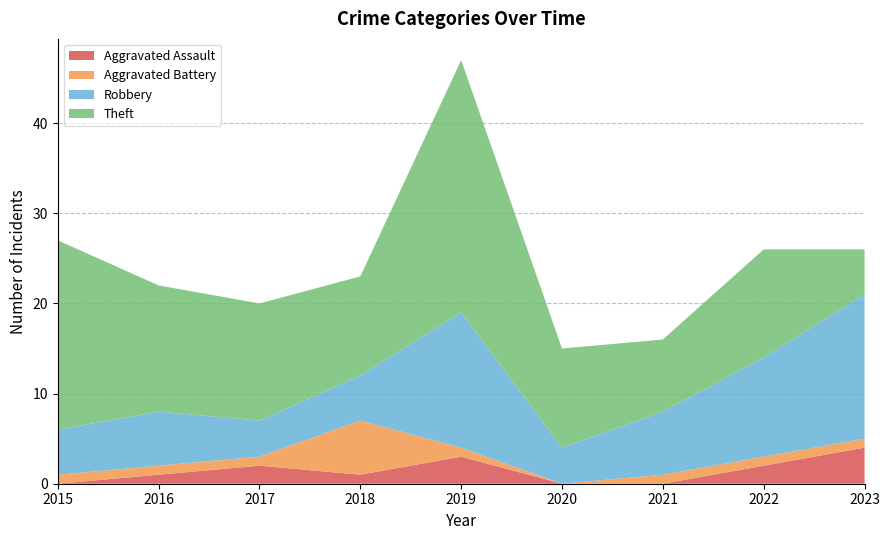

Reading right to left, what are all the values shown in this chart?

Aggravated Assault: 4	2	0	0	3	1	2	1	0
Aggravated Battery: 1	1	1	0	1	6	1	1	1
Robbery: 16	11	7	4	15	5	4	6	5
Theft: 5	12	8	11	28	11	13	14	21